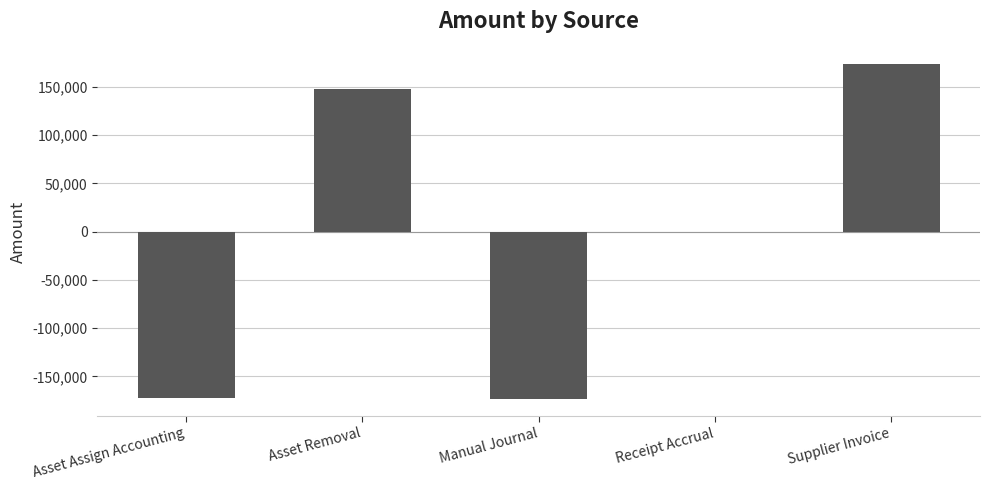

How many data points does each series have?

5